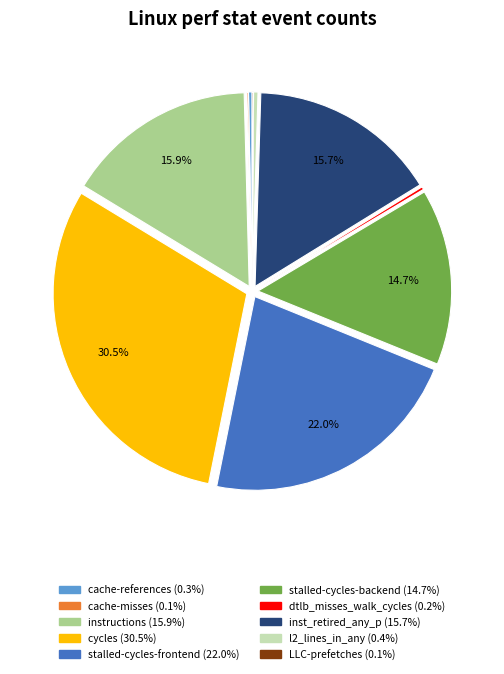

Do cache-references and l2_lines_in_any together represent more than half of the pie?

No